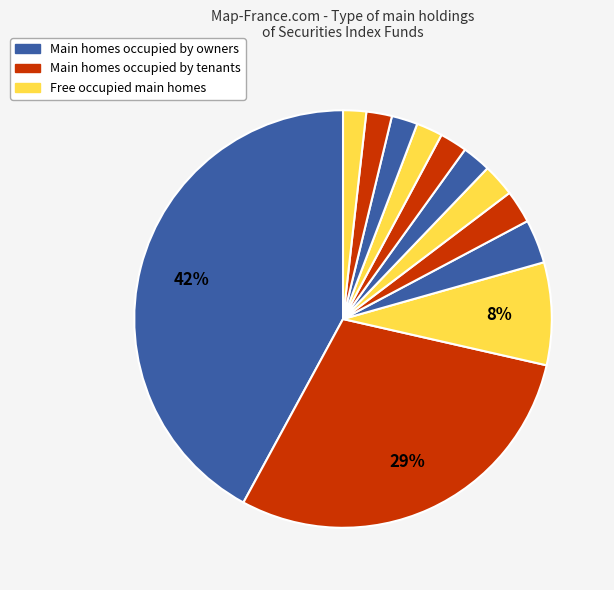

How many slices are in this pie chart?

12